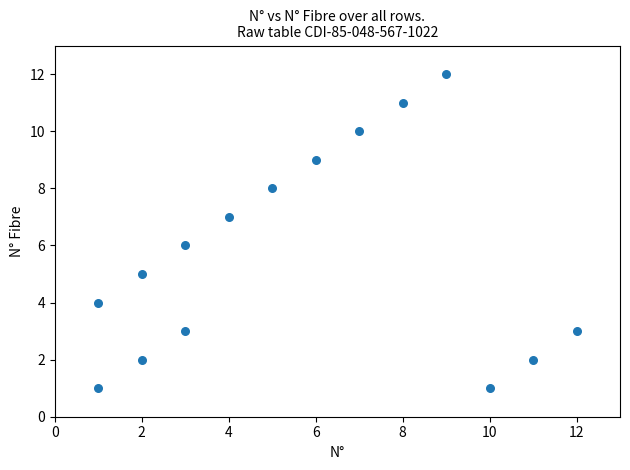

What is the range of X values (max minus min)?

11